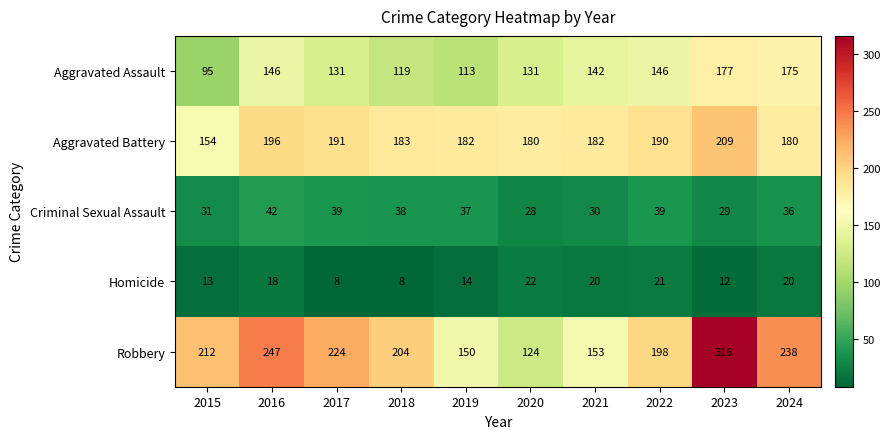

Which series has the largest range (max minus min)?

Robbery